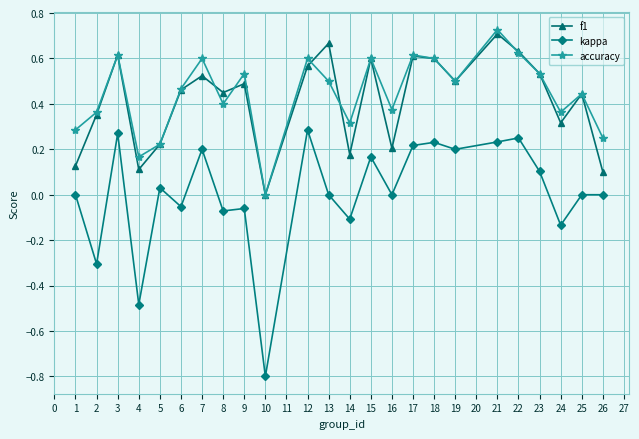

True or false: f1 has more than 2 points higher than both neighbors.

True